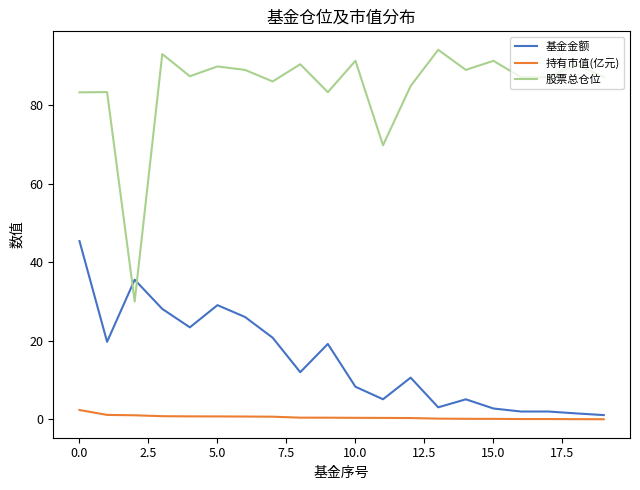

What is the lowest value of the 股票总仓位 series?

30.0